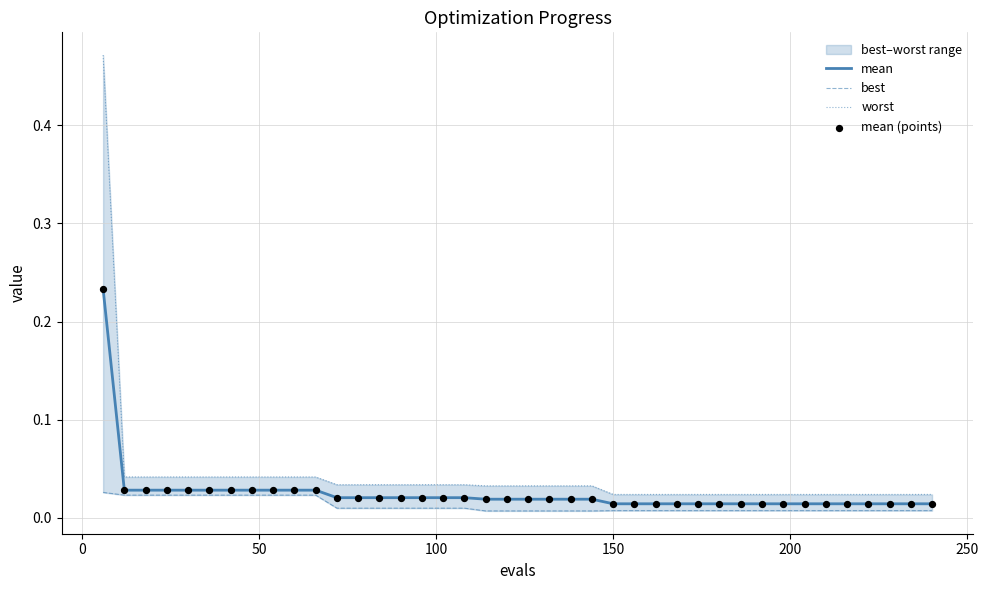

Which series contains the lowest Y value?

best